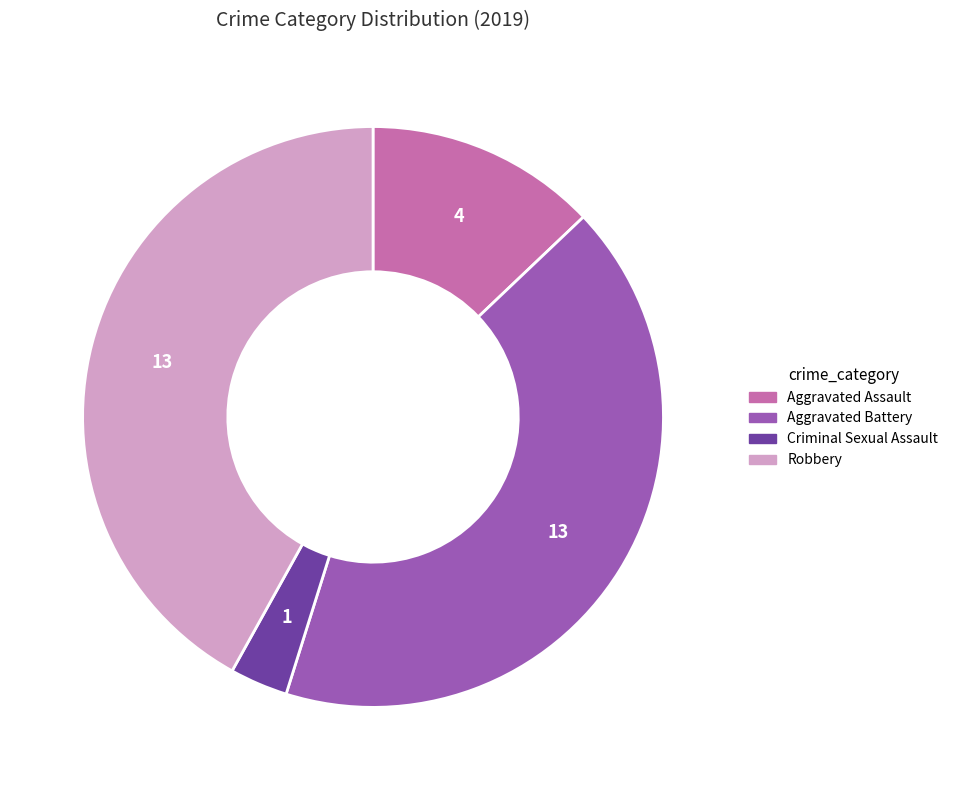

Does Aggravated Battery represent more than half of the total?

No